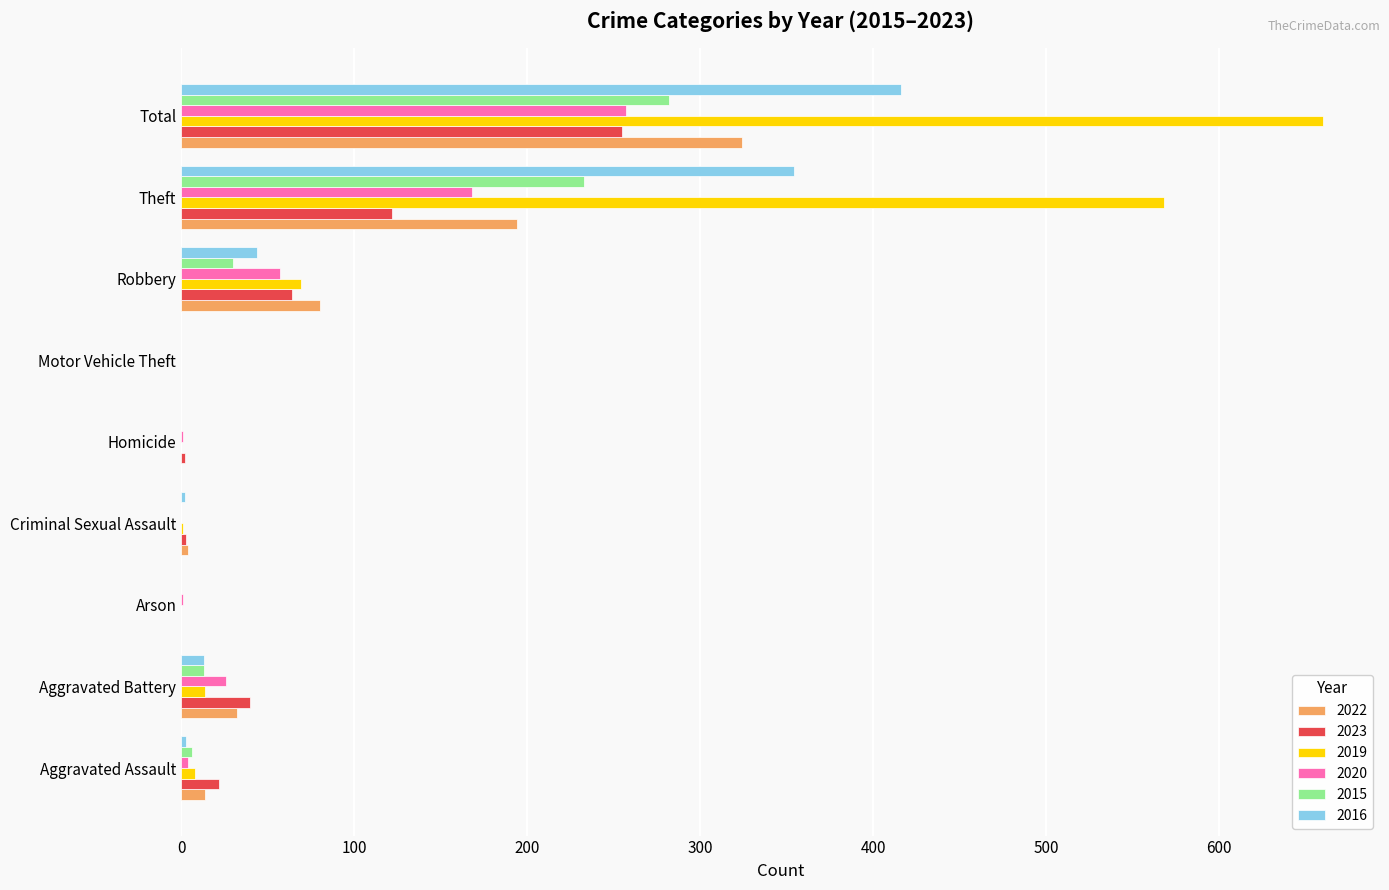

Is the value of 2015 at Aggravated Battery greater than the value of 2020 at Robbery?

No